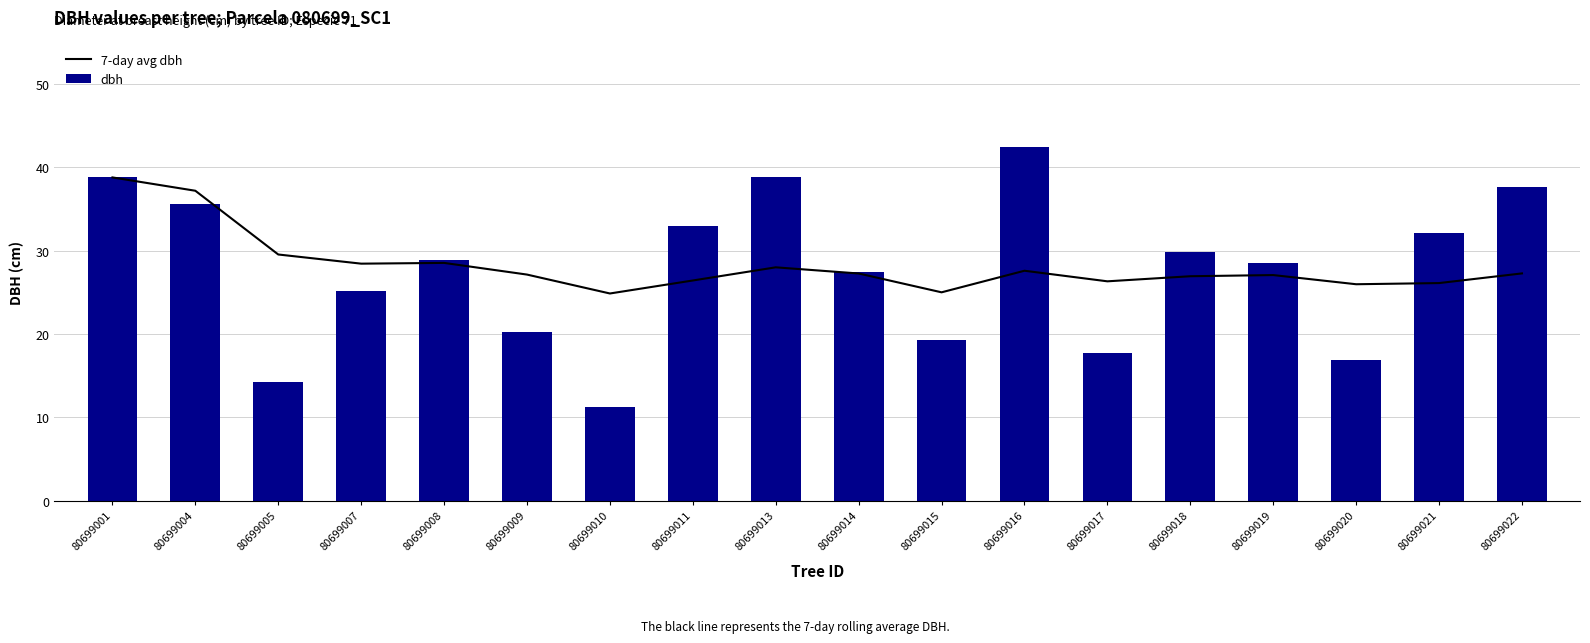

What is the difference between the second highest and minimum values in the 7-day avg dbh series?

12.3